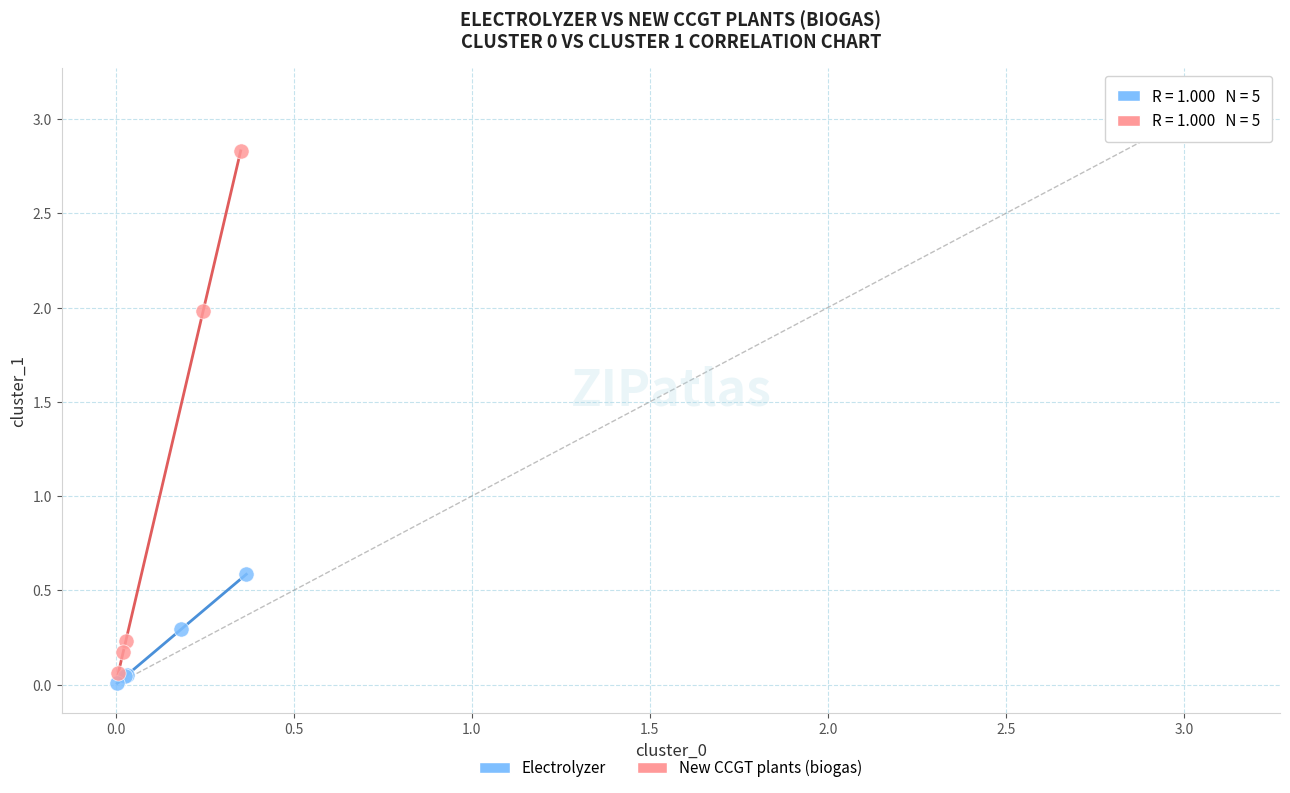

Which series has the largest Y range (max minus min)?

New CCGT plants (biogas)